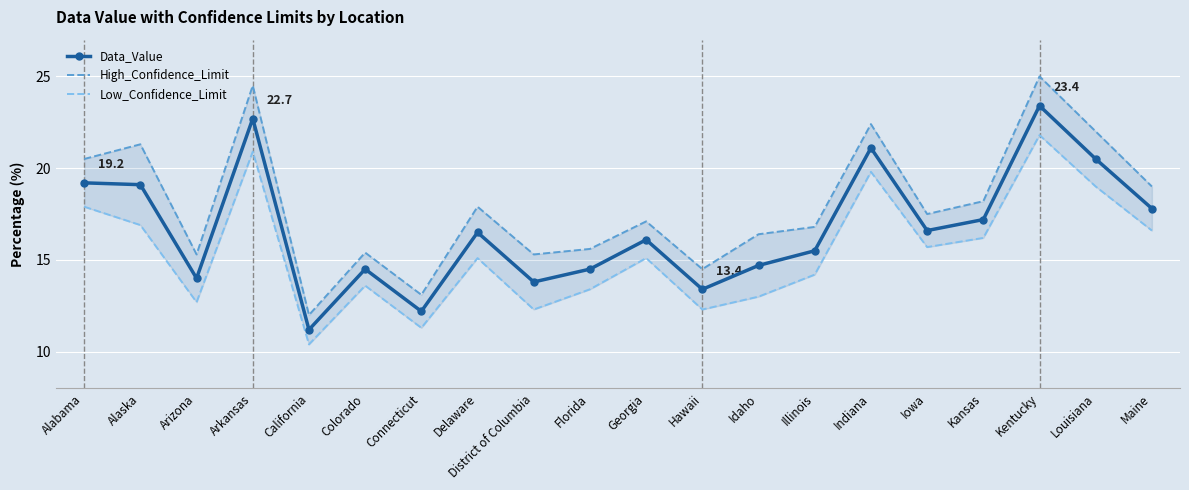

How many interior local valleys does the Low_Confidence_Limit series have?

6